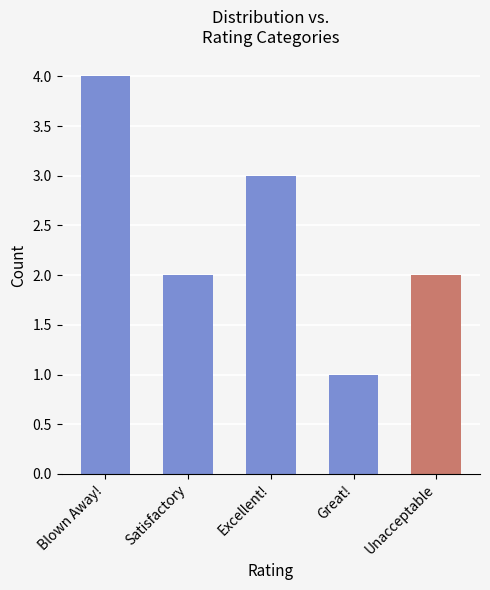

What is the greatest value displayed?

4